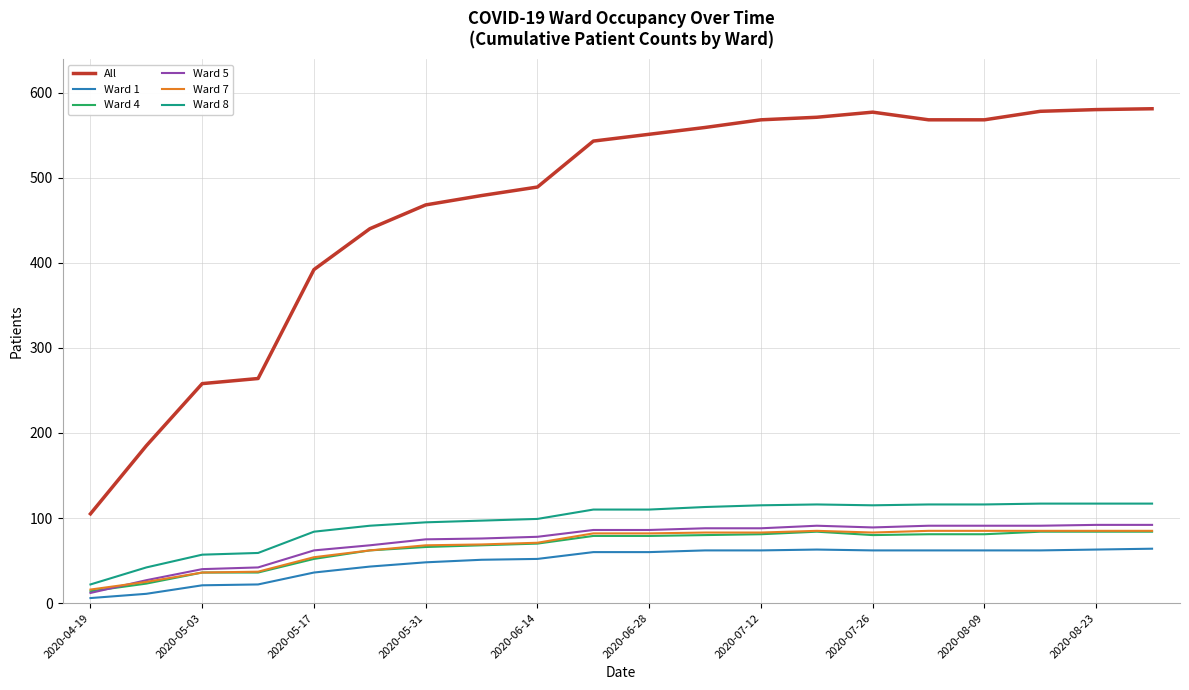

What are all the series names shown in the legend?

All, Ward 1, Ward 4, Ward 5, Ward 7, Ward 8